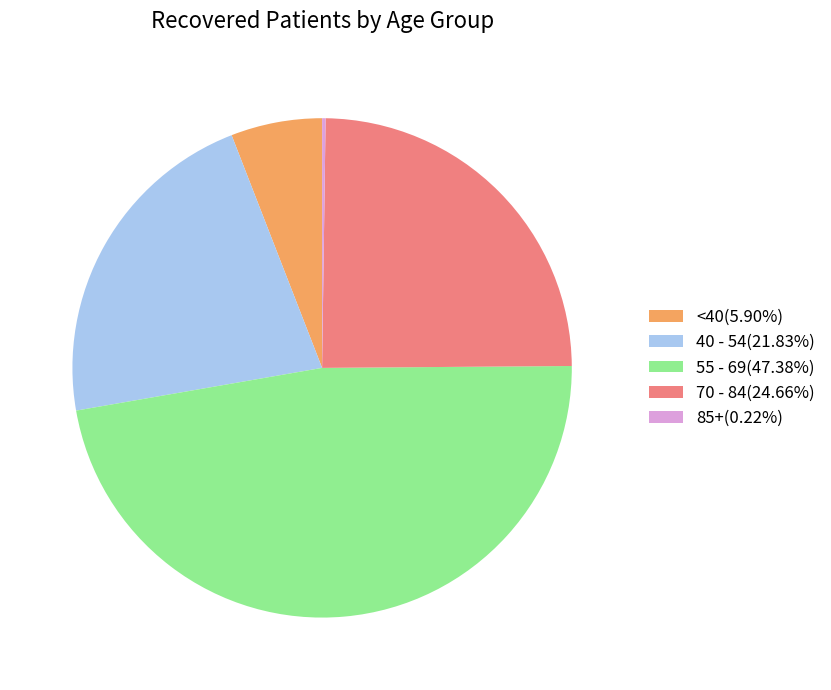

Is there any slice that represents more than half of the pie?

No